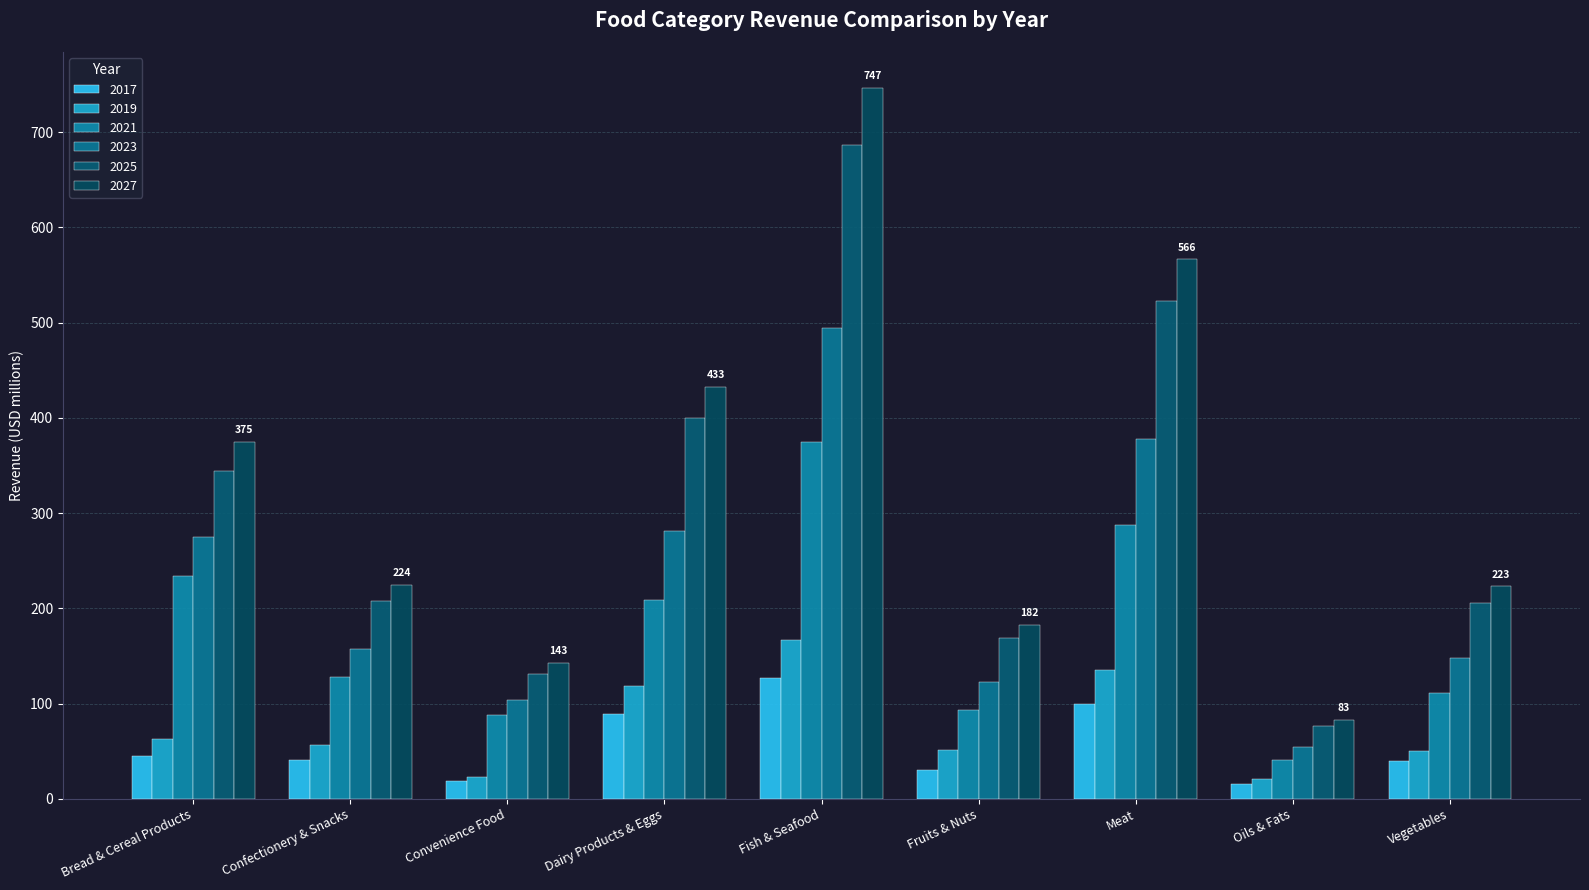

True or false: 2027 has a value of 660.2 at Dairy Products & Eggs.

False